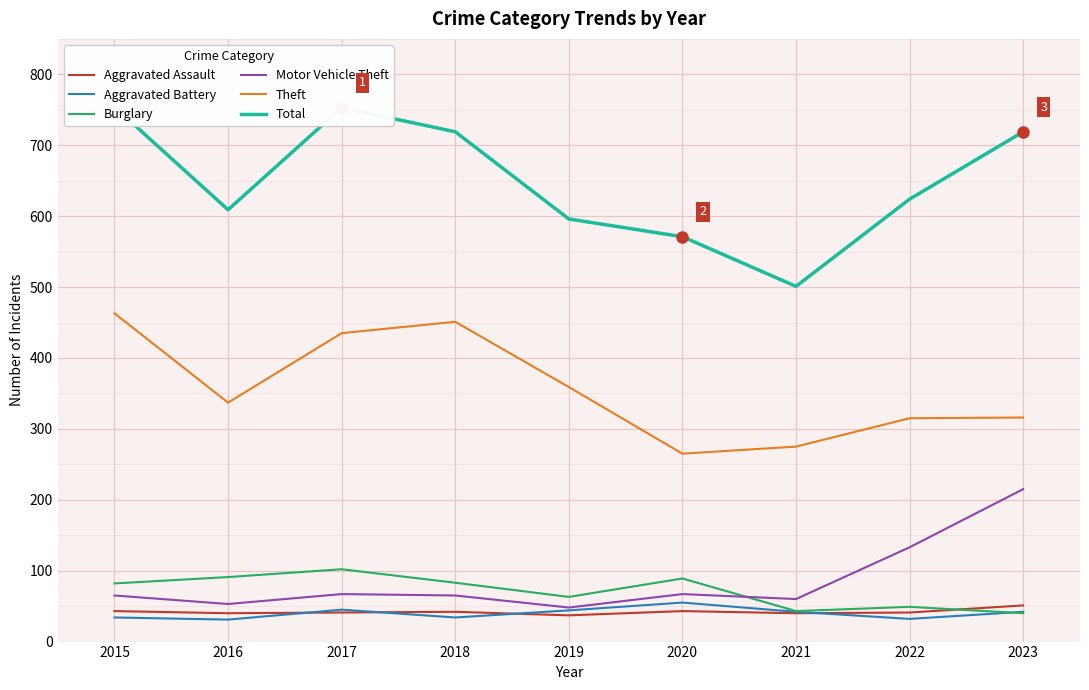

What is the value of the Motor Vehicle Theft point at the 7th from the left?

60